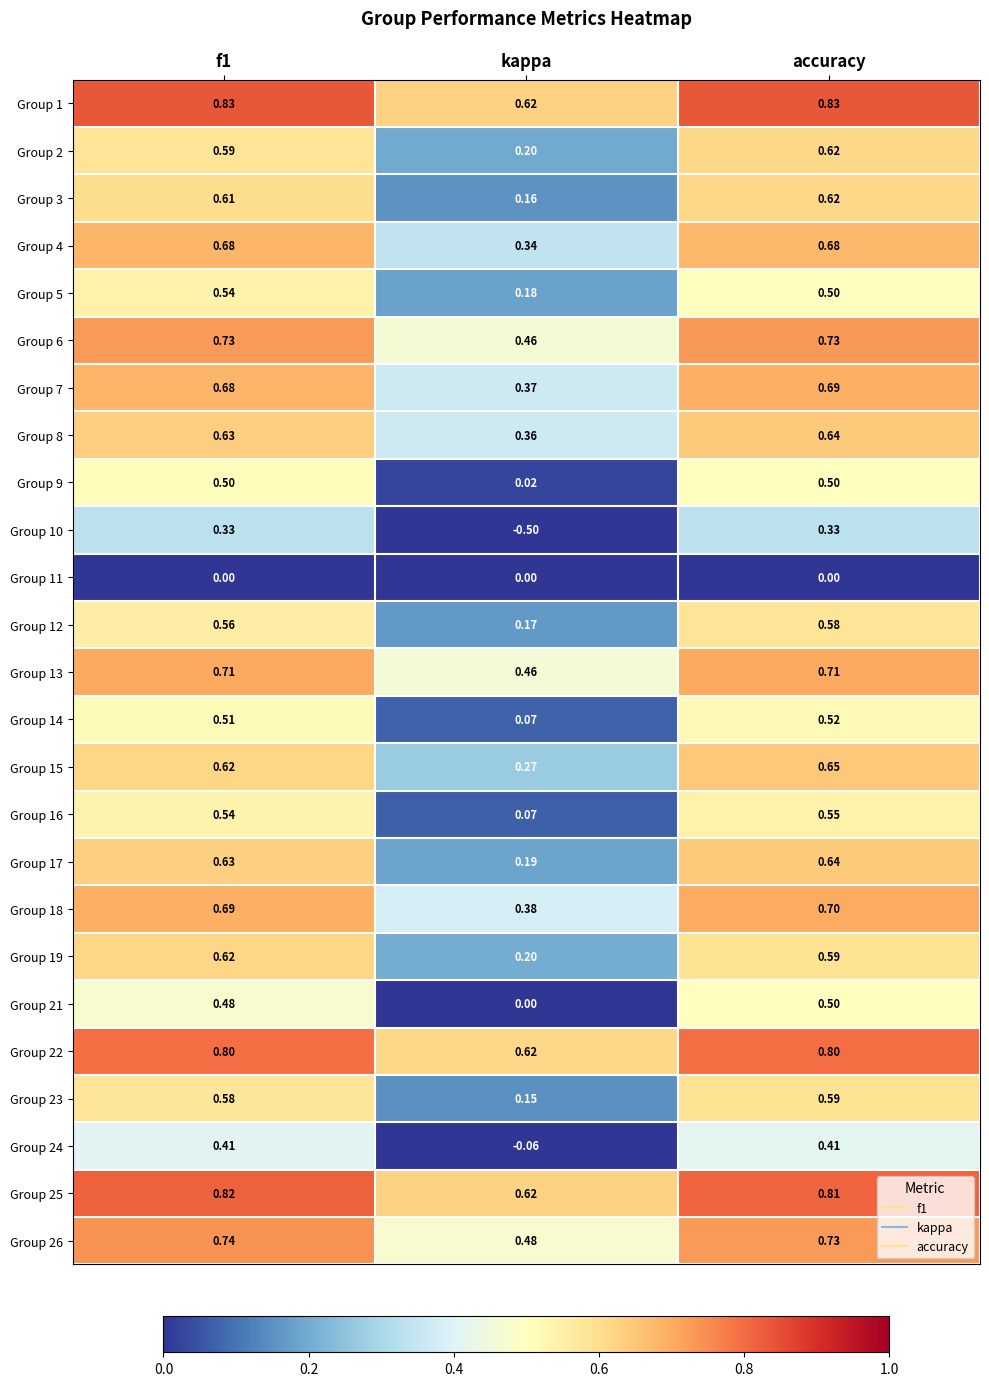

At which category is the sum across all series the highest?

accuracy